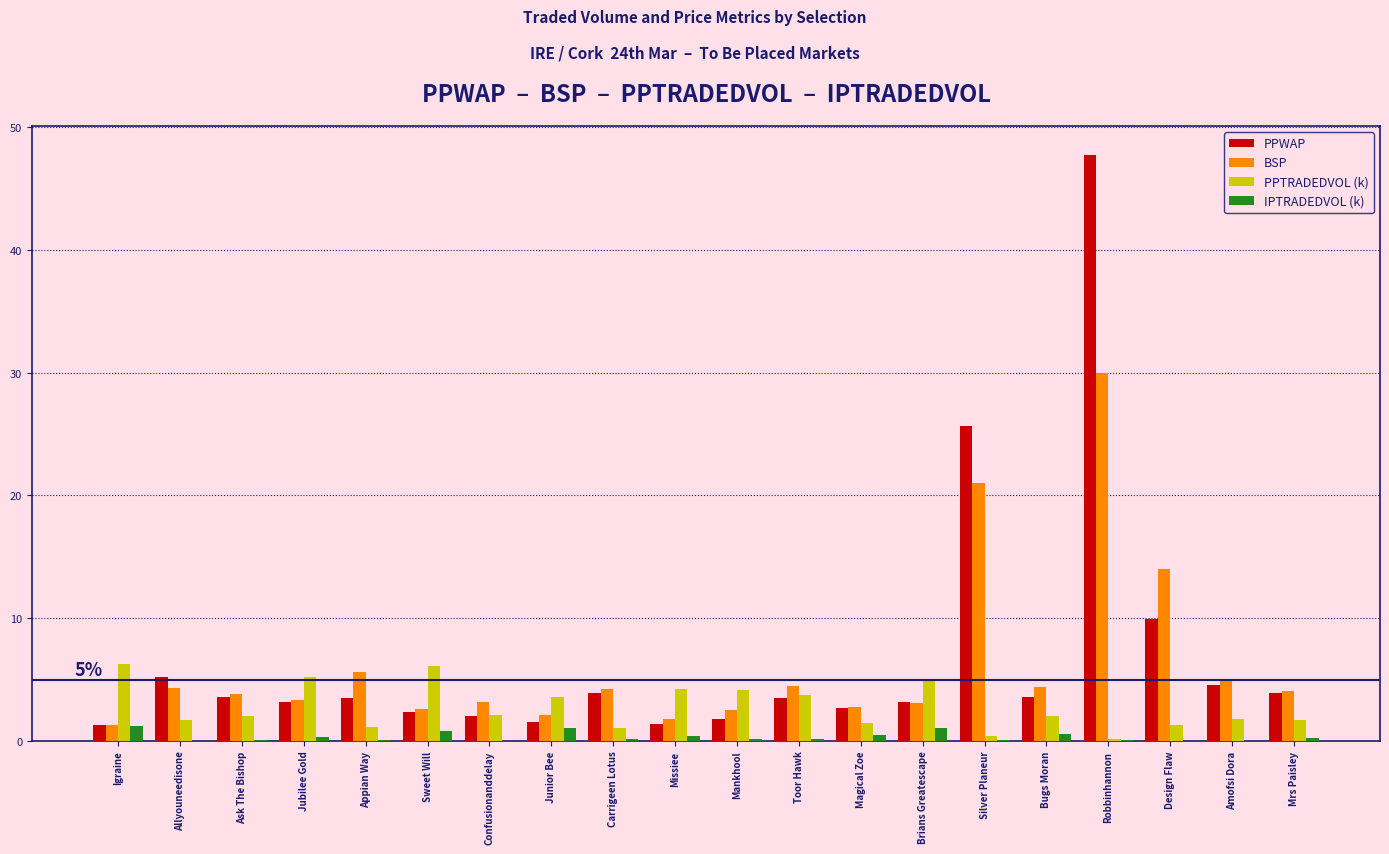

Which series changed the most between Robbinhannon and Amofsi Dora?

PPWAP